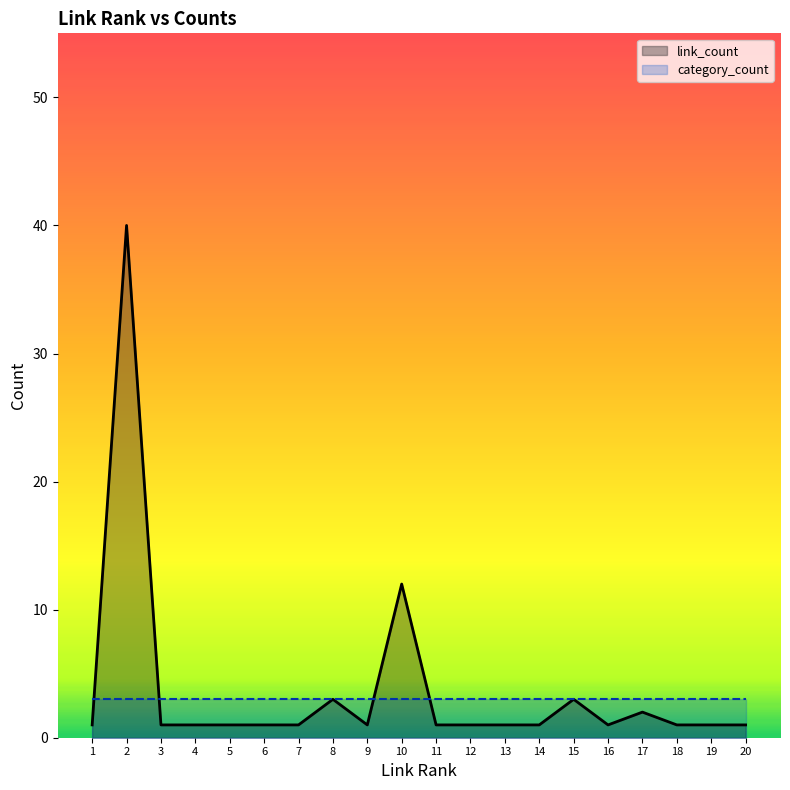

What is the value of the link_count point at the 10th from the left?

12